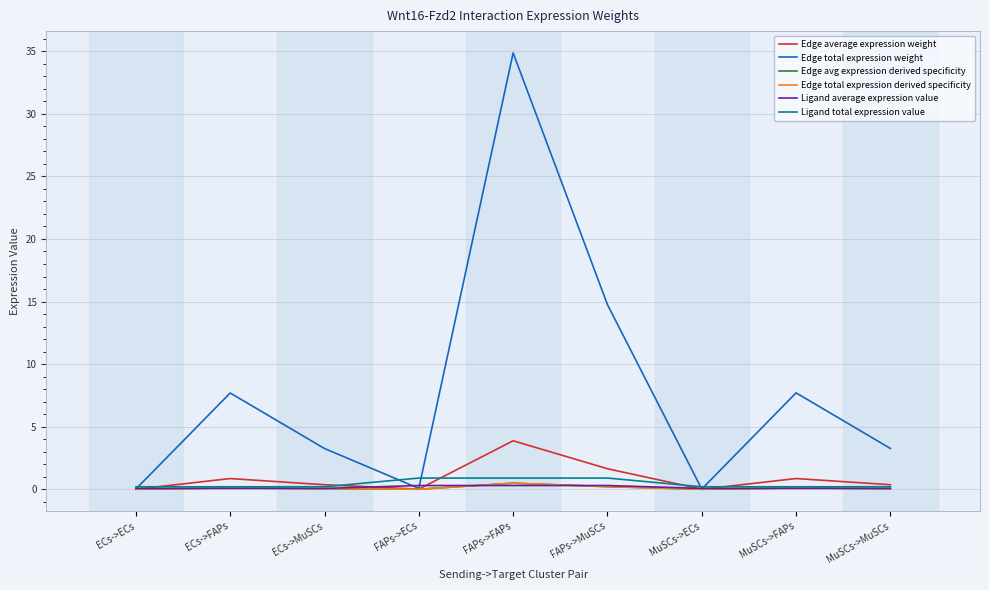

What is the spread (max minus min) of values at MuSCs->MuSCs?

3.2